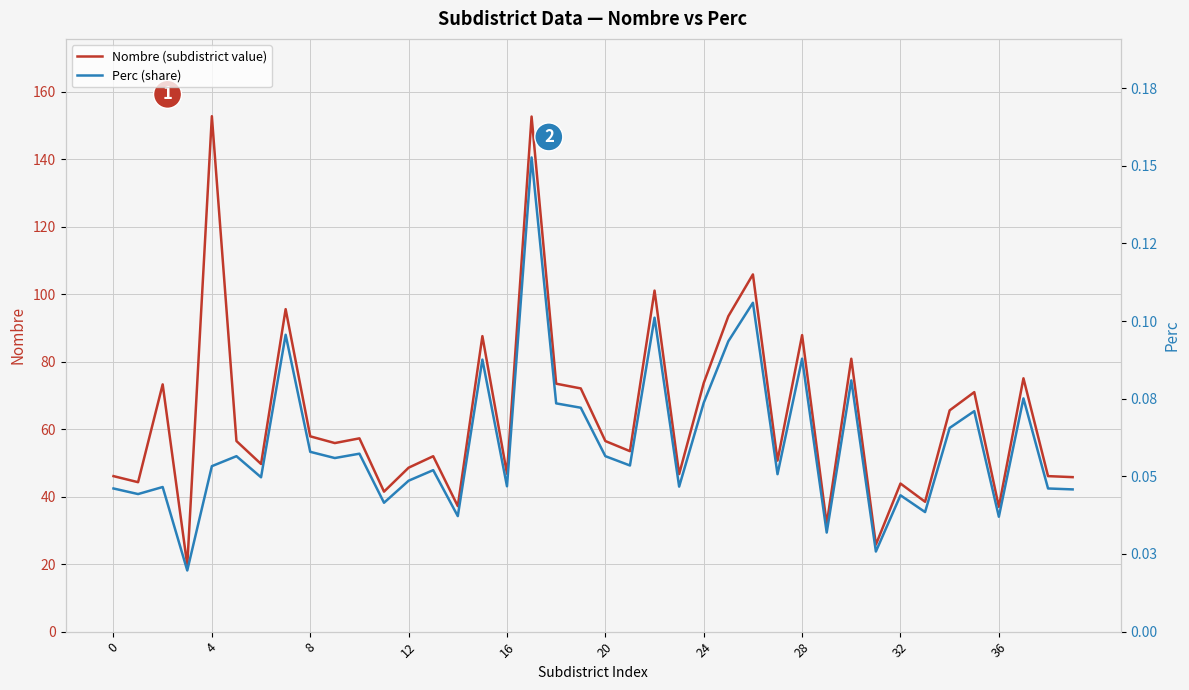

The Nombre (subdistrict value) series shows 73.5 at 18. True or false?

True